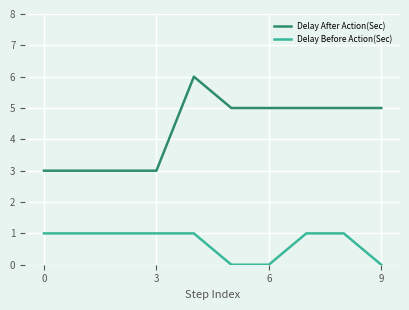

List the series in order of their overall mean, highest first.

Delay After Action(Sec), Delay Before Action(Sec)